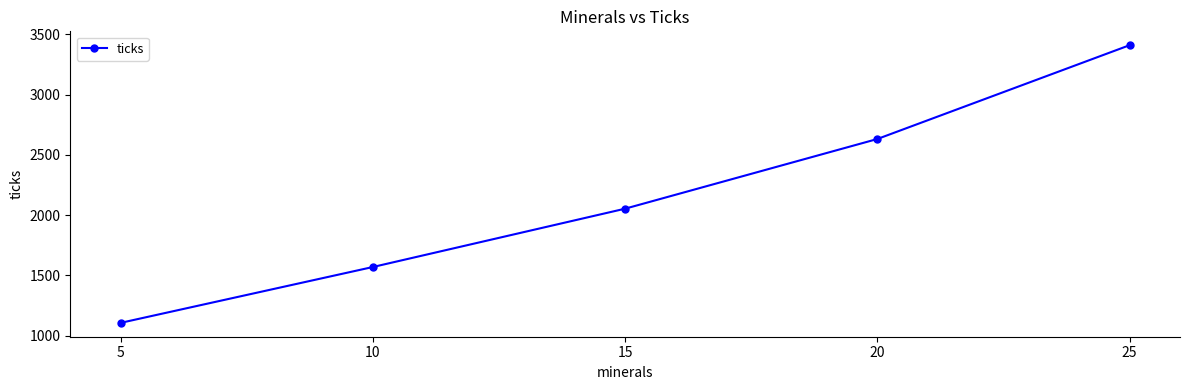

What is the change in value from 10 to 15?

+484.1